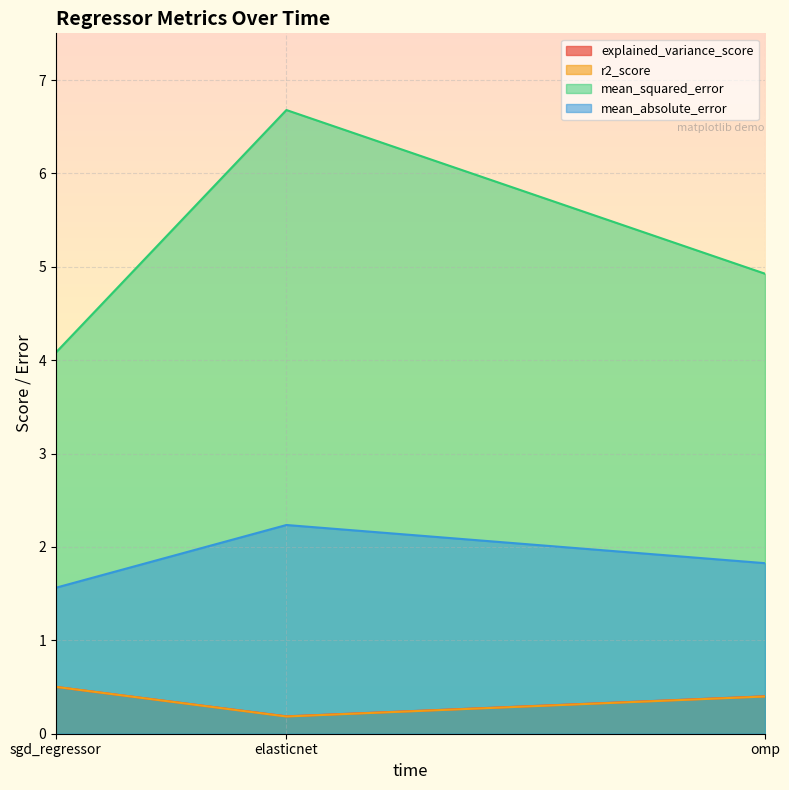

What is the average value of the mean_absolute_error series?

1.9